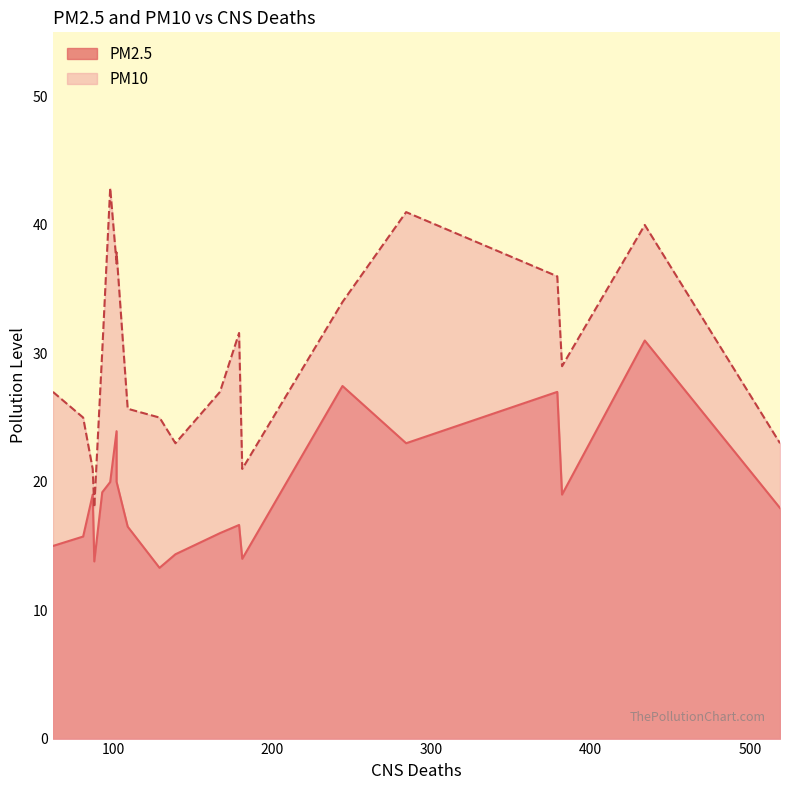

Which has a higher value, 167 or 93?

93